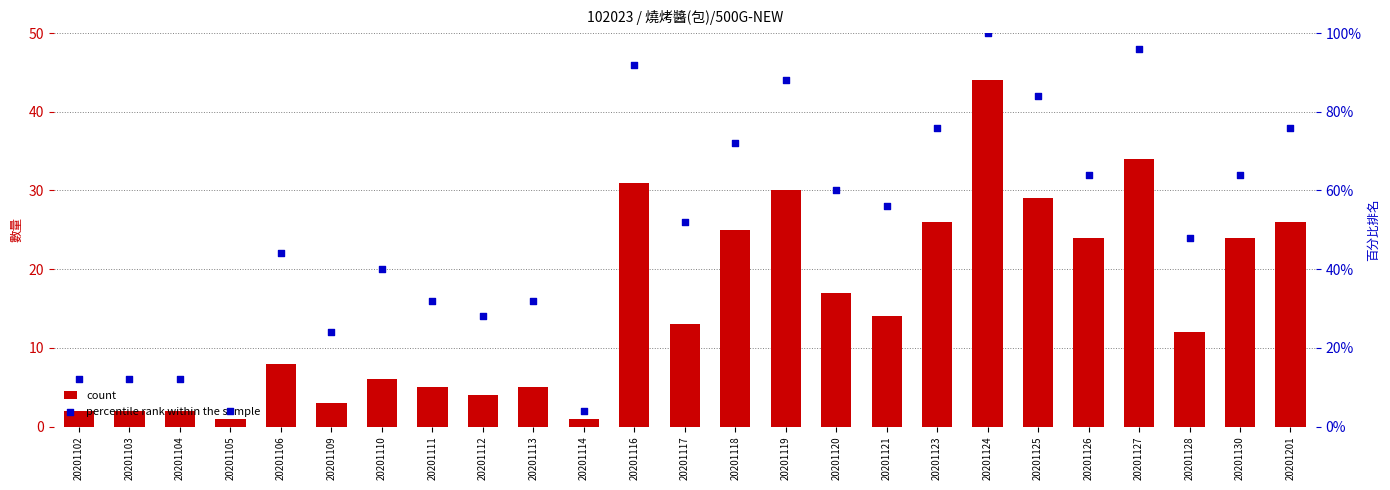

At which category is the sum across all series the highest?

20201124